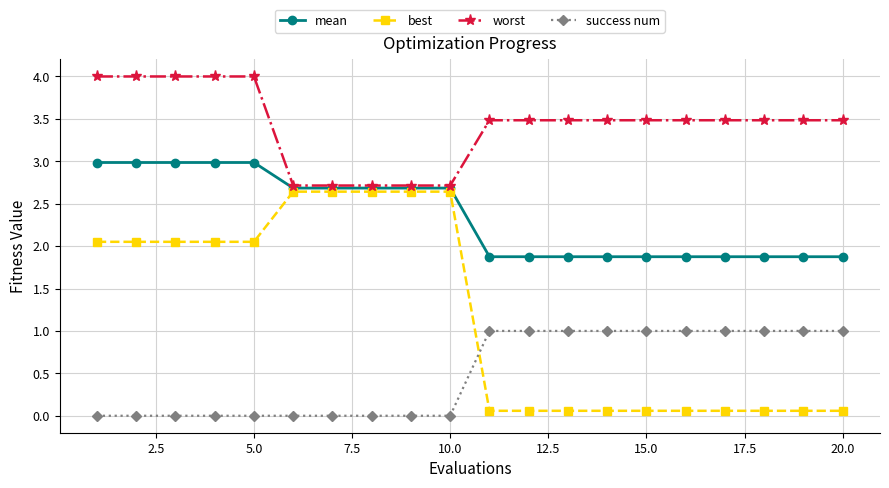

List the series in order of their peak value, highest first.

worst, mean, best, success num